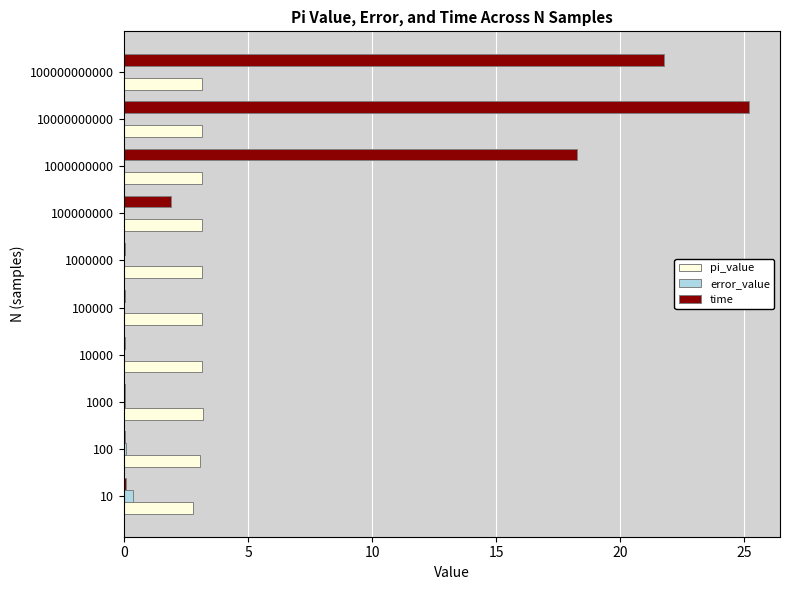

What is the maximum value shown in the chart?

25.2